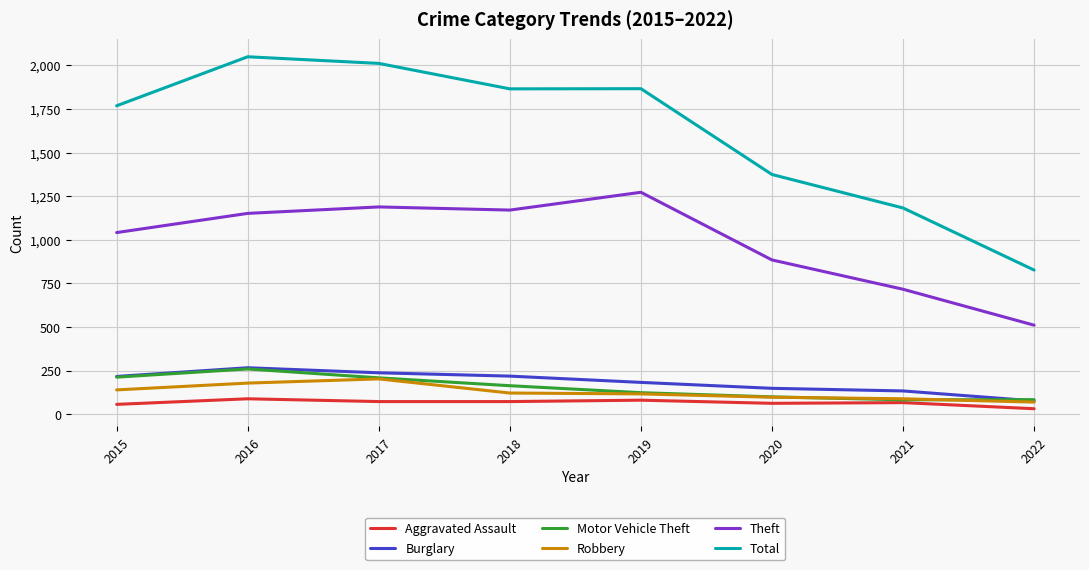

True or false: Aggravated Assault has a value of 72 at 2018.

True